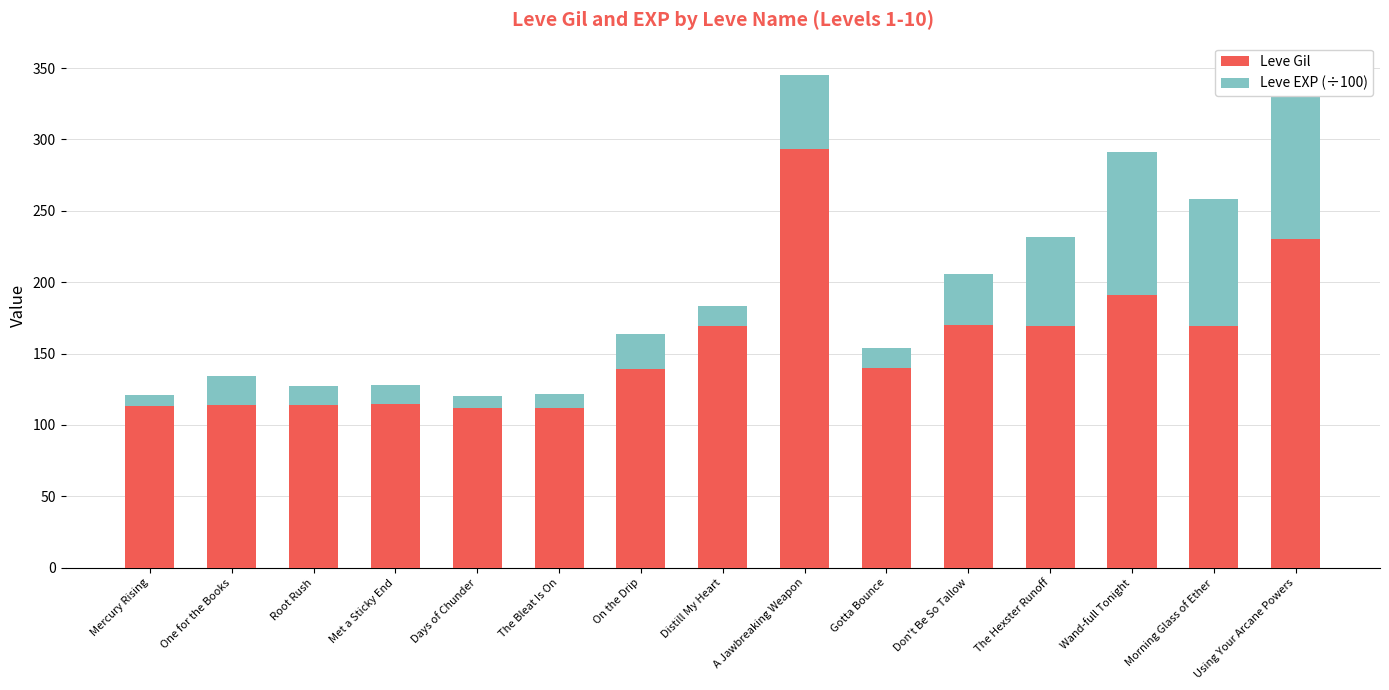

Between Gotta Bounce and Don't Be So Tallow, which series saw the biggest shift?

Leve Gil